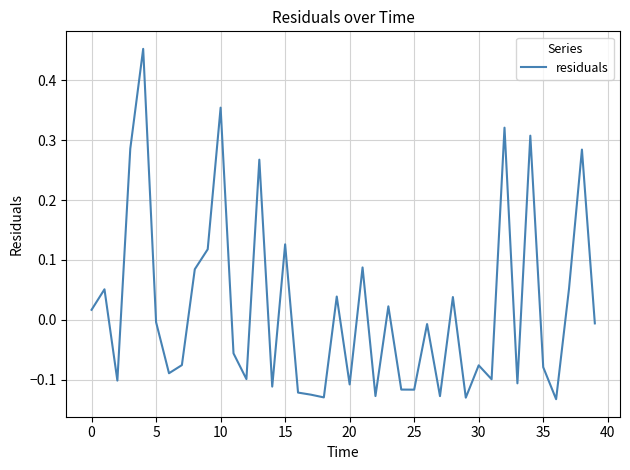

How many values are below zero?

23